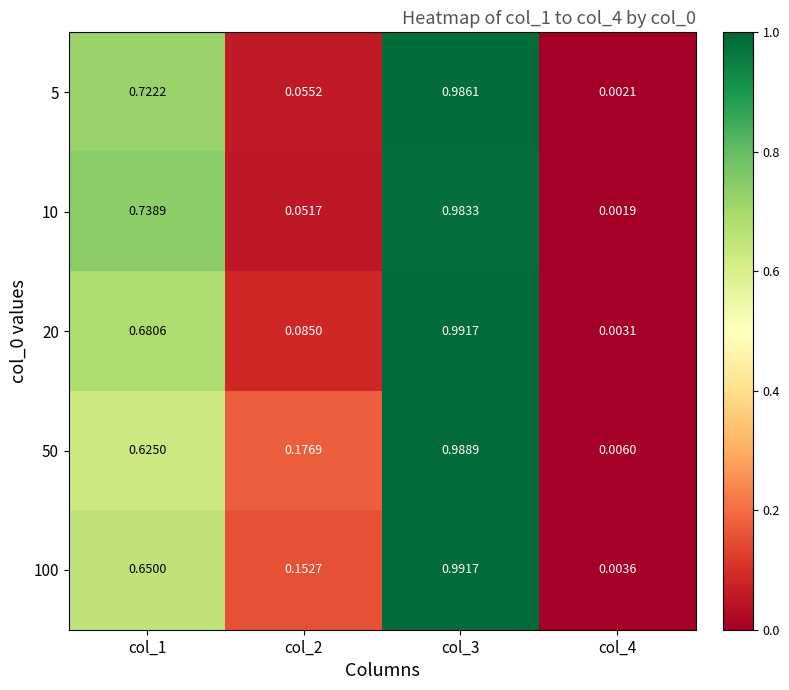

Is the value of 10 at col_4 greater than the value of 5 at col_1?

No